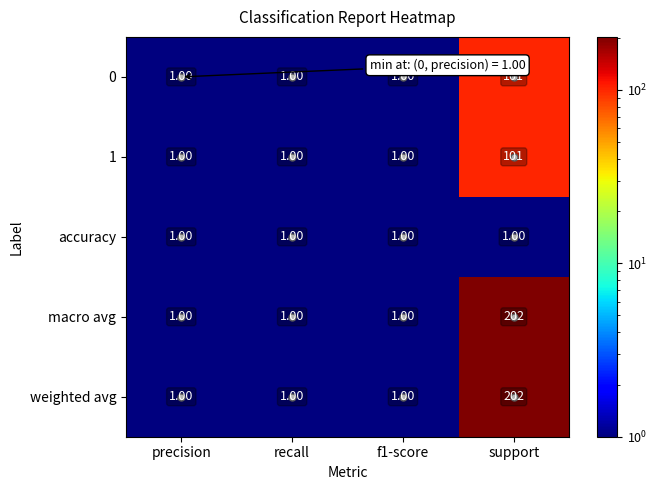

What is the average value of the weighted avg series?

51